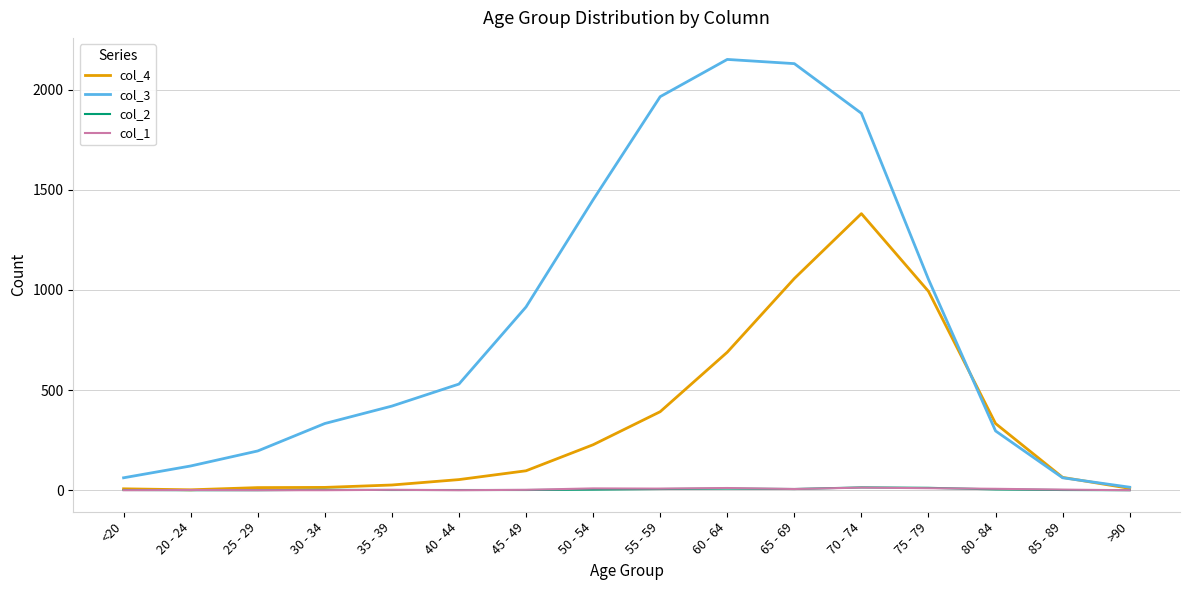

What is the difference between the second highest and second lowest values in the col_1 series?

11